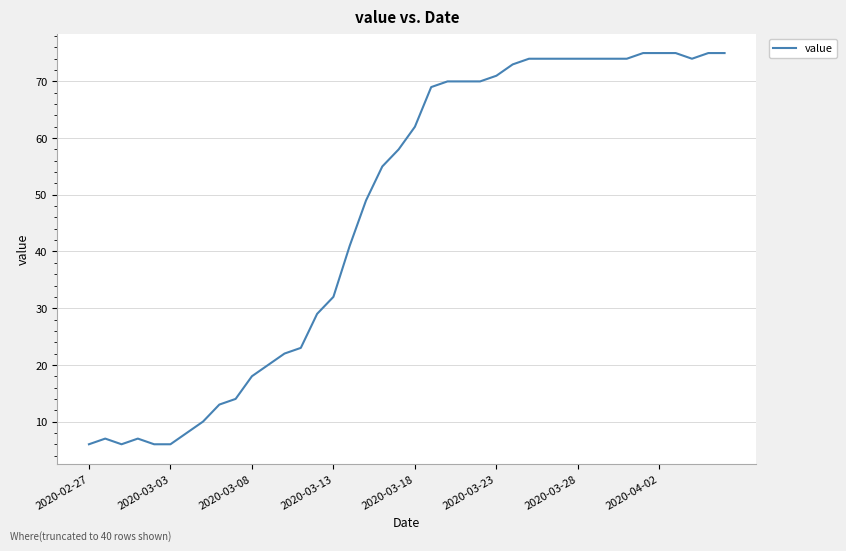

What is the difference between the maximum and minimum values?

69